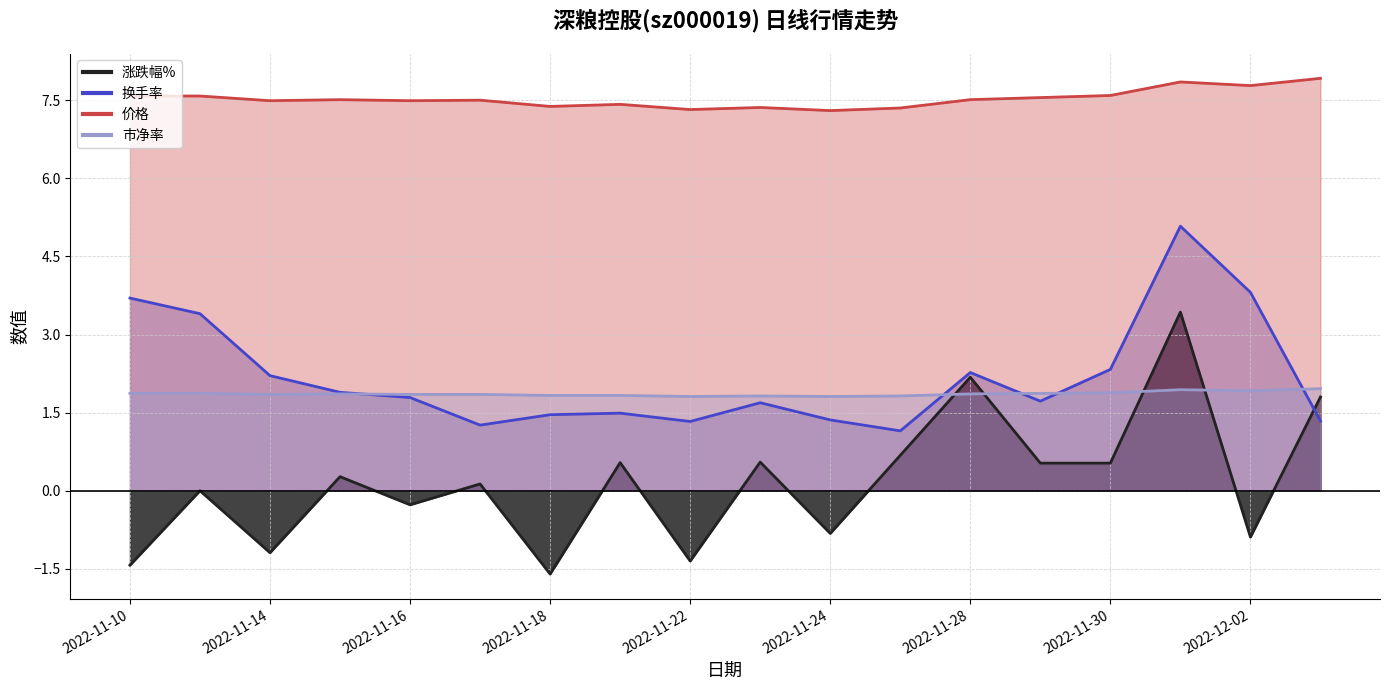

True or false: 换手率 has a value of 1.8 at 2022-11-16.

True